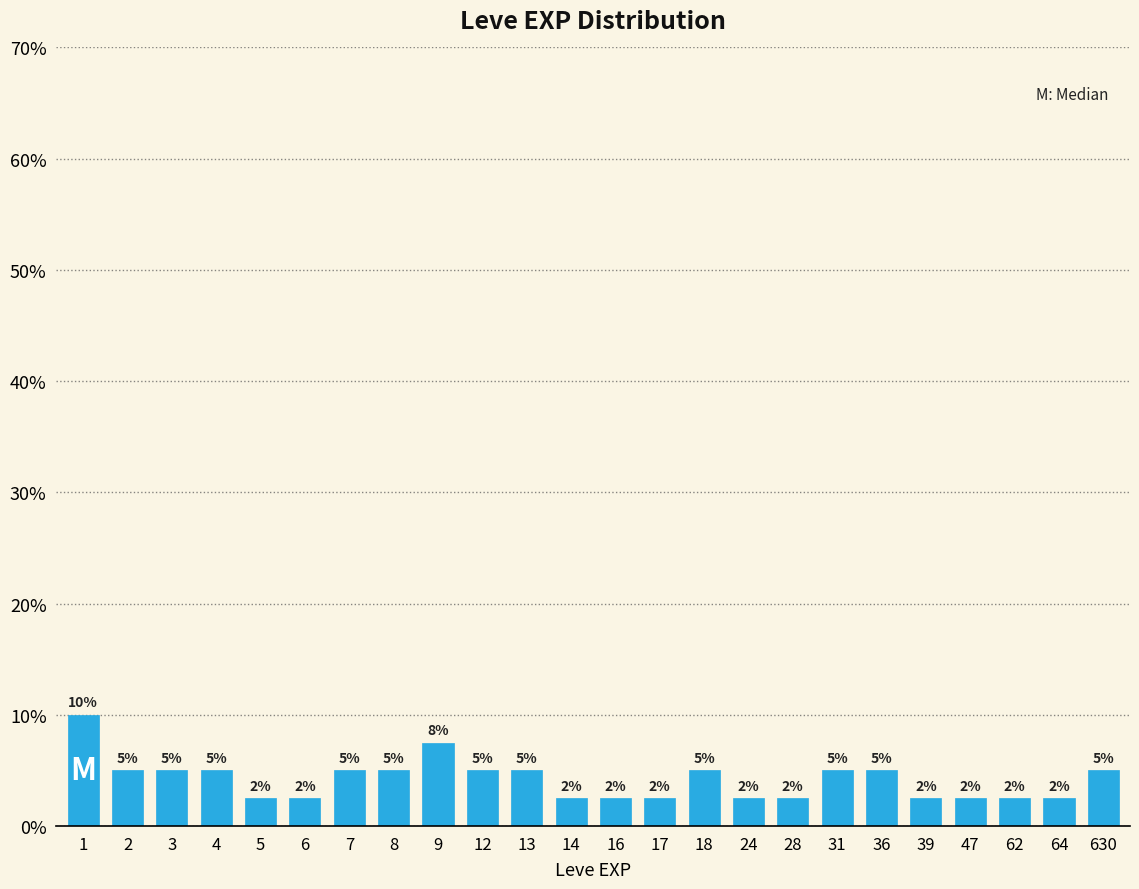

What is the maximum value shown in the chart?

10.0